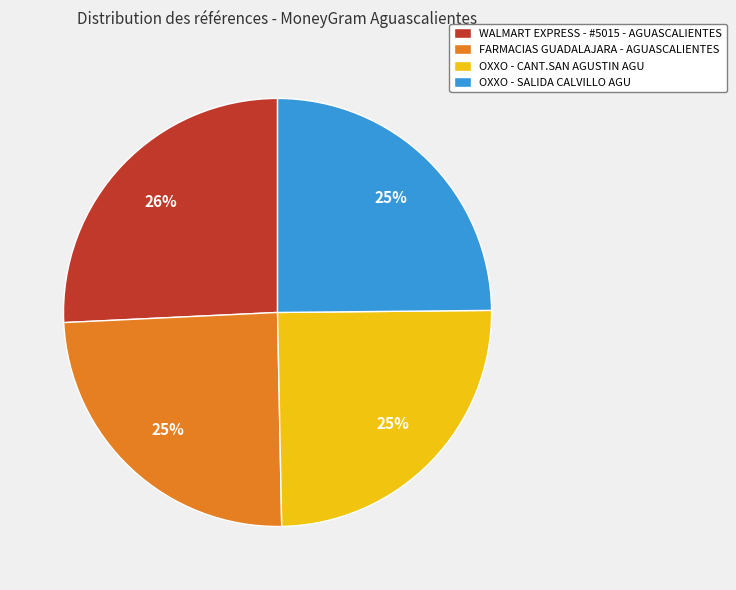

To the nearest percent, what is the average slice percentage?

25%